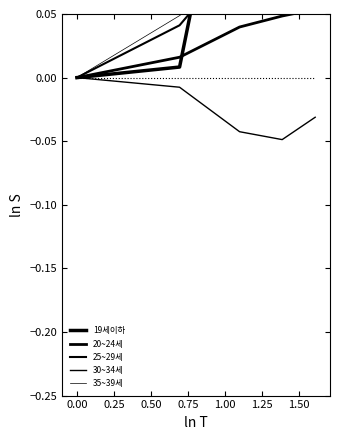

Between 0.50 and 0.00, which is larger?

0.50